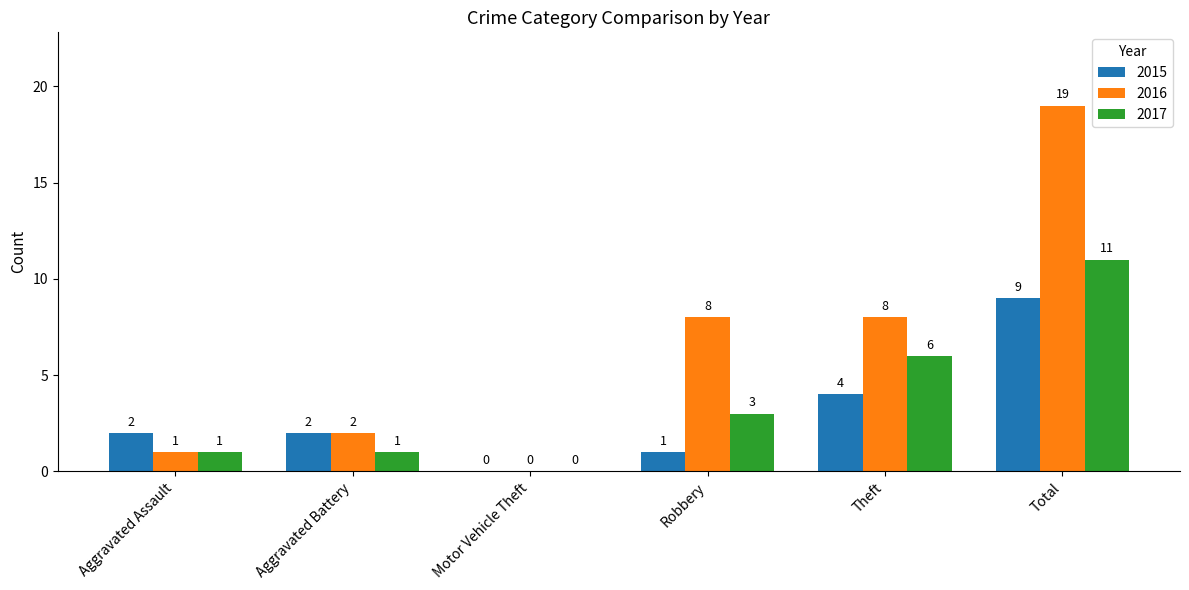

What is the difference between the 2017 values at Robbery and Aggravated Assault?

2